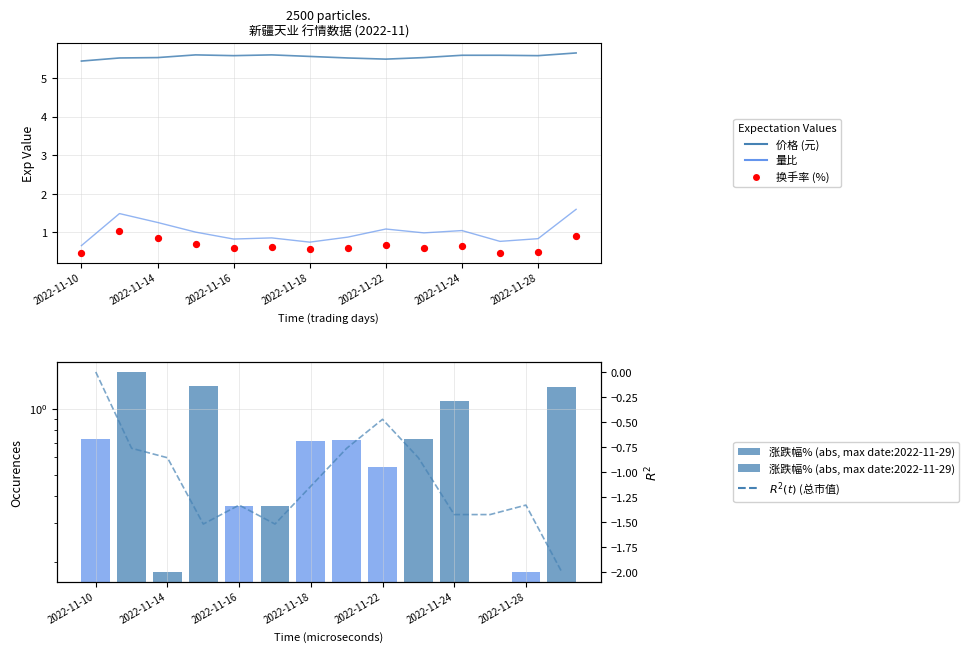

At how many categories does at least one series exceed 2?

14